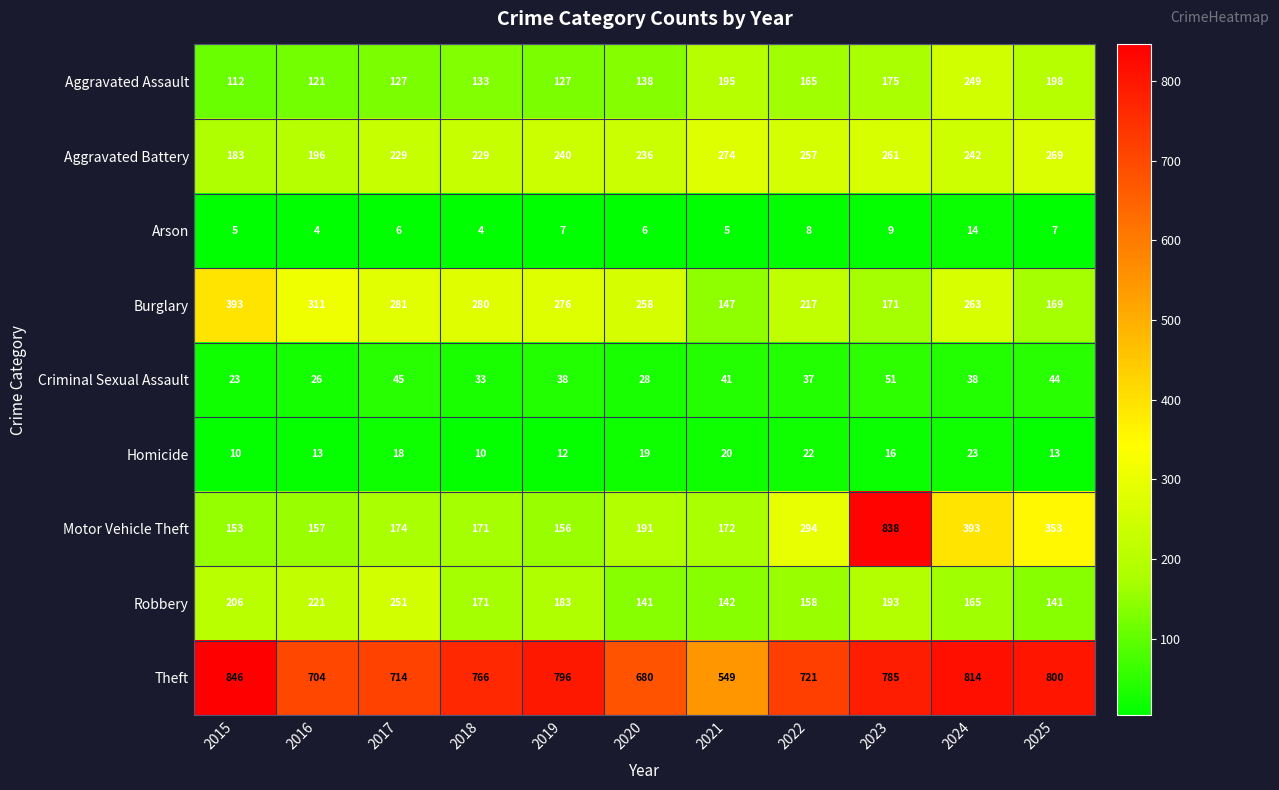

Which series has the widest spread of values?

Motor Vehicle Theft